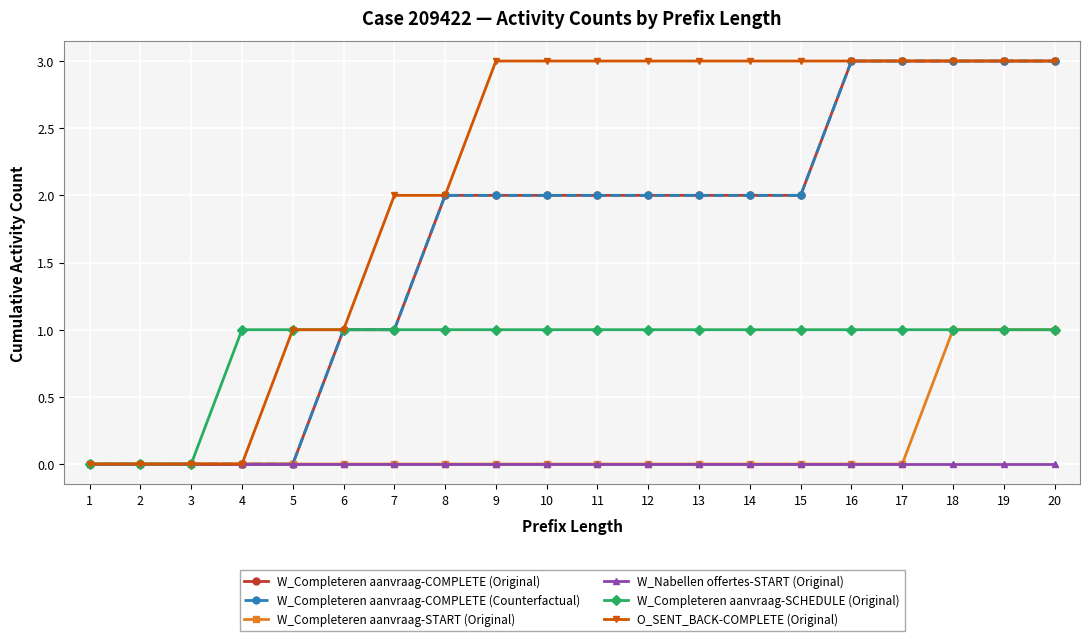

Is this an area chart (filled region under the line)?

No